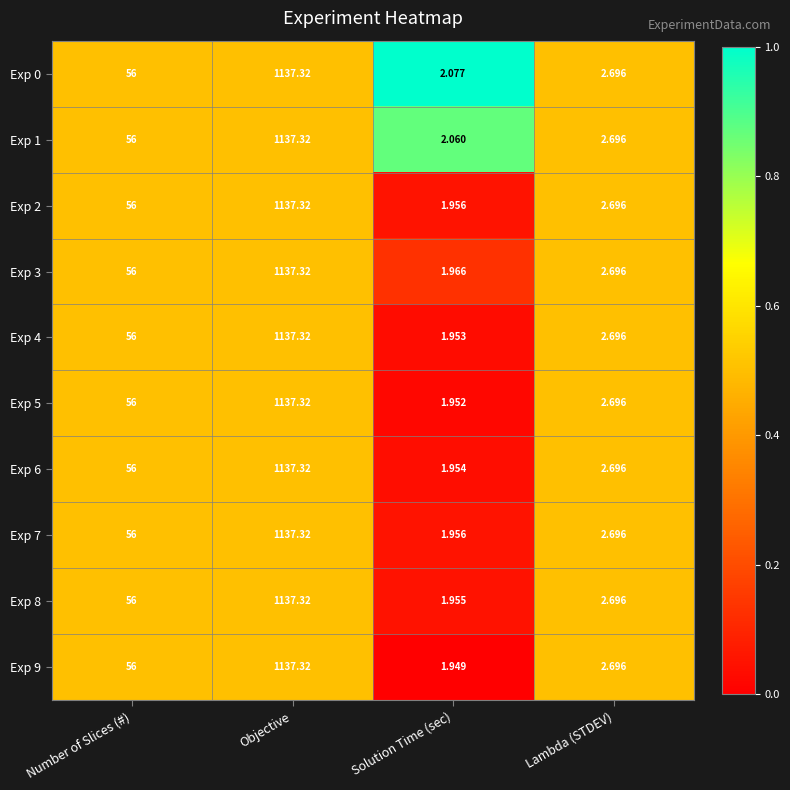

Which series has the largest range (max minus min)?

Exp 9